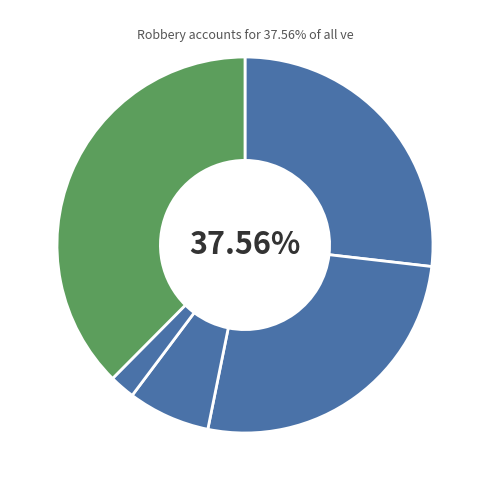

True or false: Aggravated Assault accounts for 42% of the total.

False